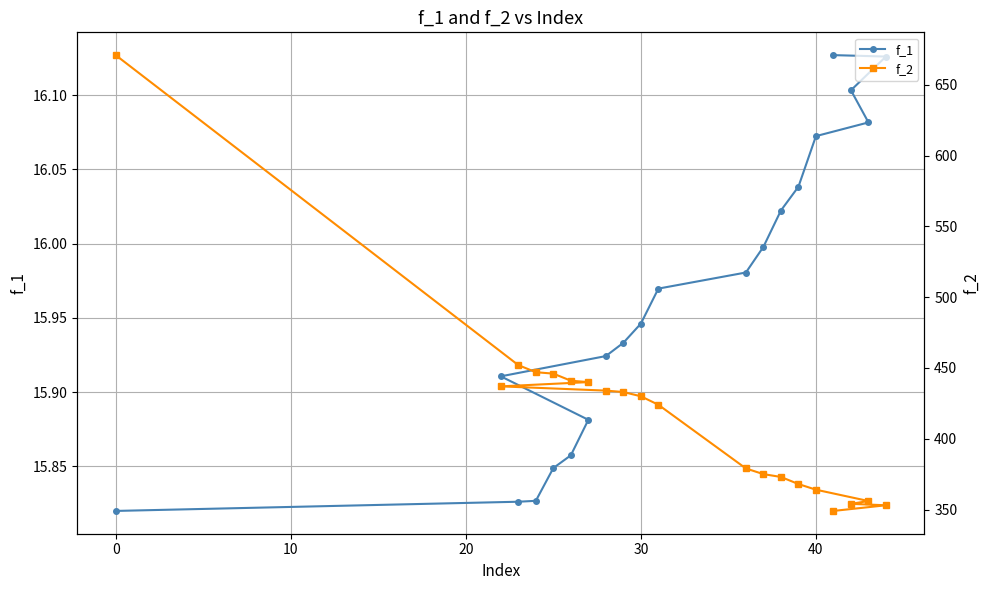

Reading right to left, extract all data points from this chart.

f_1: 16.1	16.1	16.1	16.1	16.1	16.0	16.0	16.0	16.0	16.0	15.9	15.9	15.9	15.9	15.9	15.9	15.8	15.8	15.8	15.8
f_2: 349.0	353.0	354.0	356.0	364.0	368.0	373.0	375.0	379.0	424.0	430.0	433.0	434.0	437.0	440.0	441.0	446.0	447.0	452.0	671.0